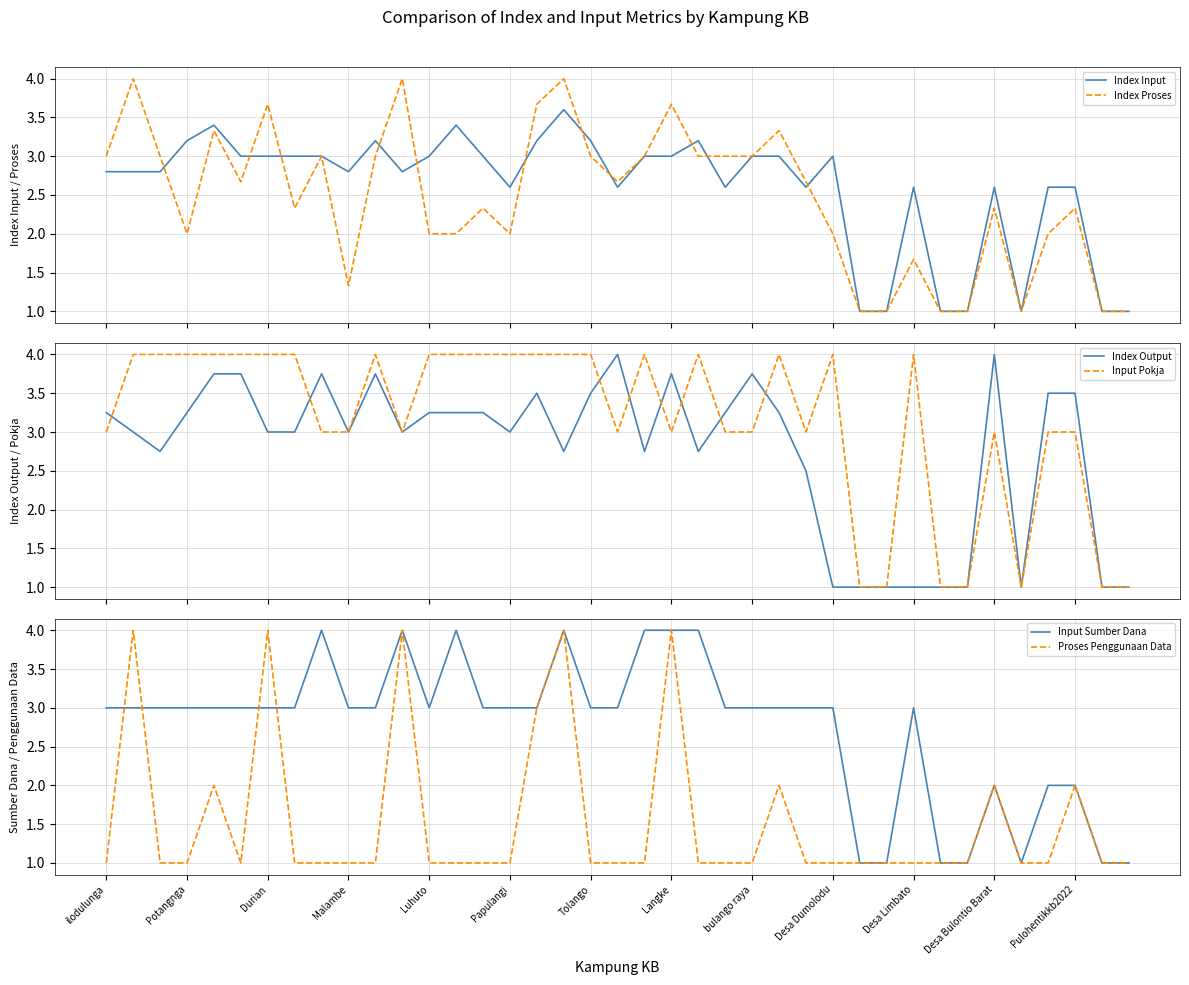

What is the sum of all Input Pokja values?

123.0